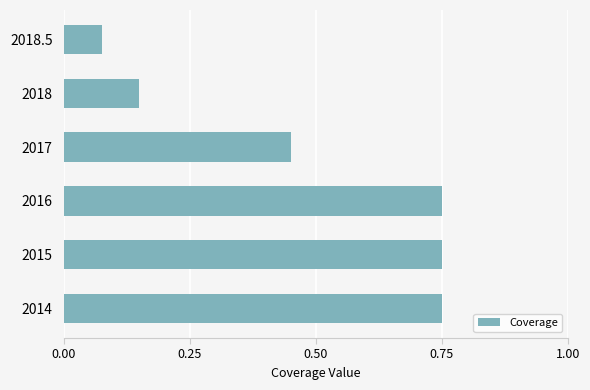

At which category does the chart reach its minimum across all series?

2018.5